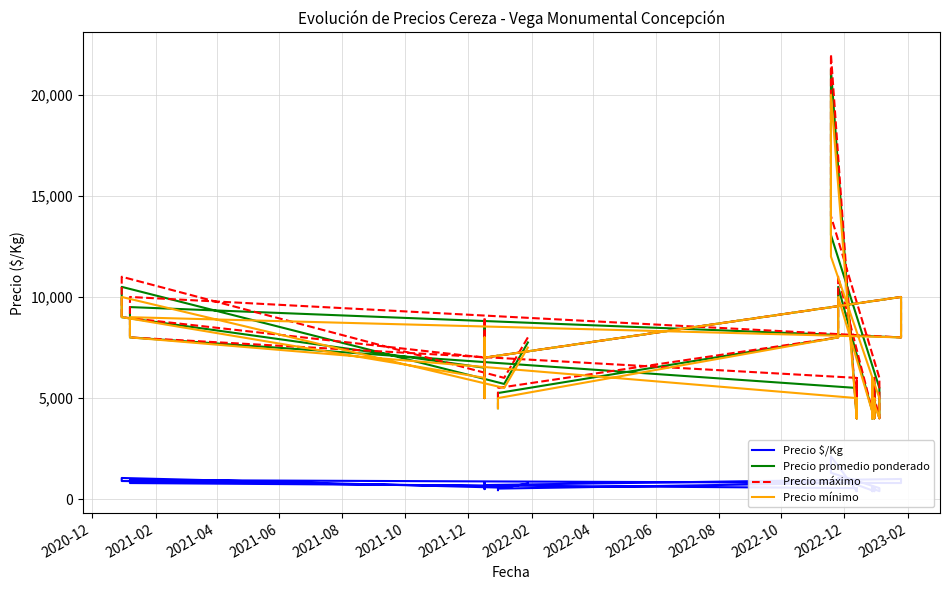

The value of Precio máximo at 21 is 6622. True or false?

False